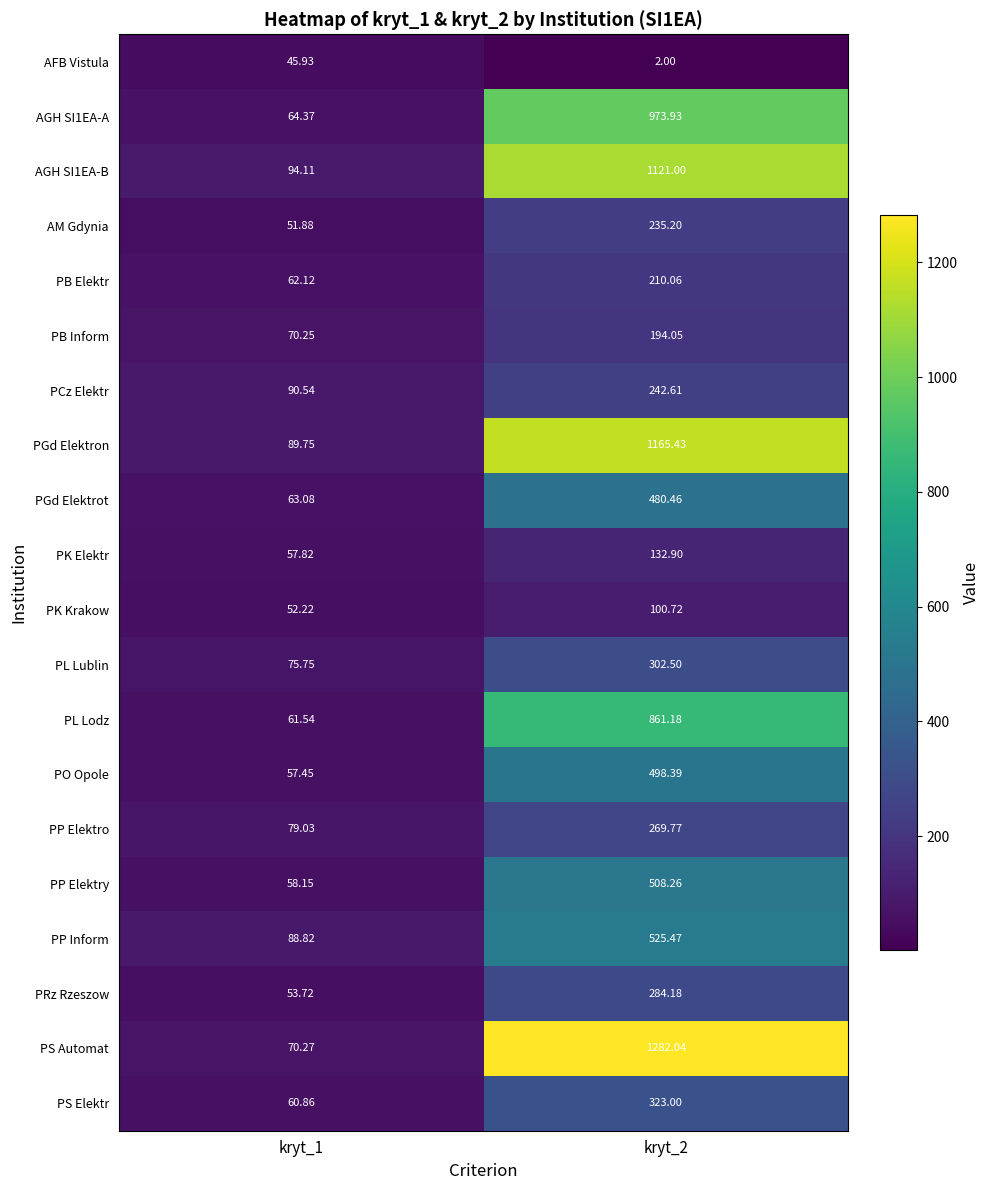

Between kryt_1 and kryt_2, which series saw the biggest shift?

PS Automat